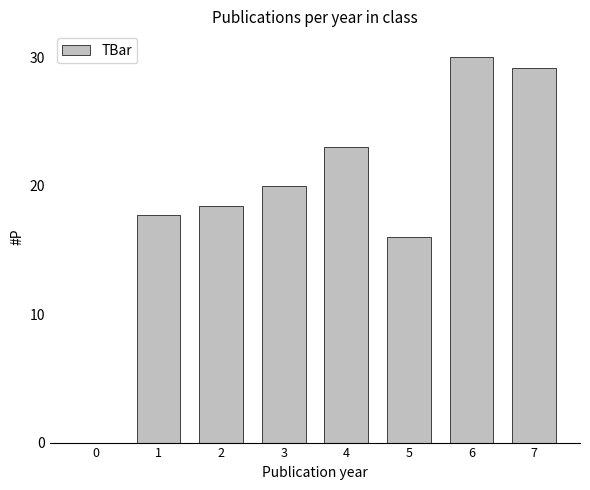

Reading left to right, what are all the values shown in this chart?

0=0.0	1=17.7	2=18.4	3=20.0	4=23.0	5=16.0	6=30.0	7=29.1